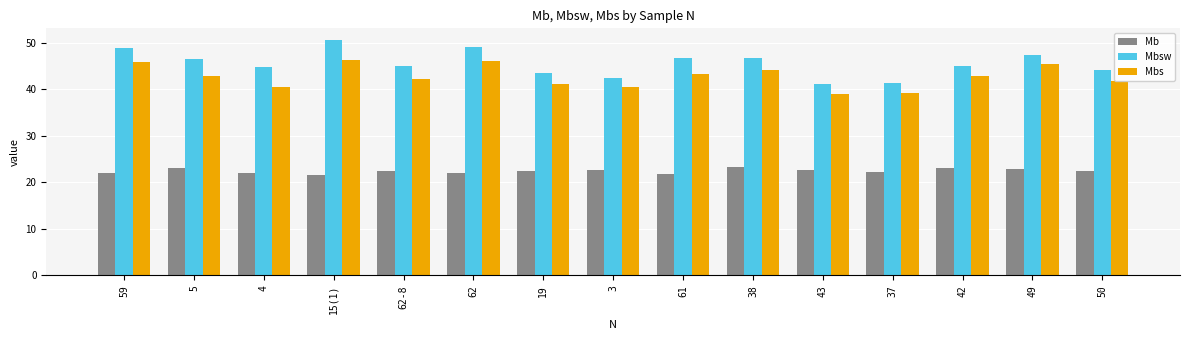

What is the difference between the second highest and minimum values in the Mb series?

1.5